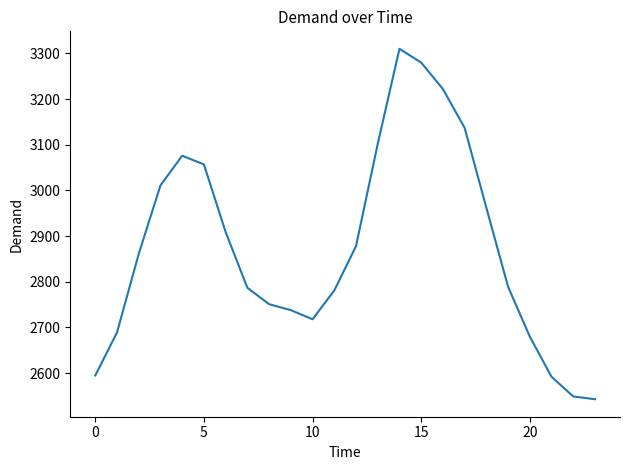

What is the greatest value displayed?

3310